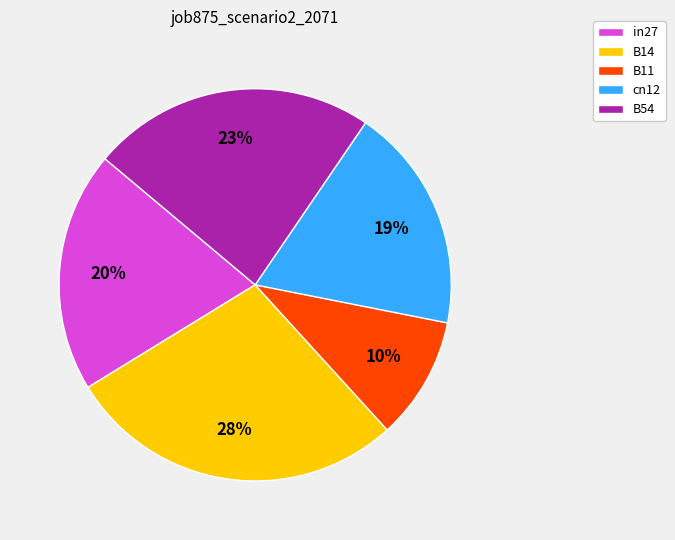

Between cn12 and in27, which is larger?

in27